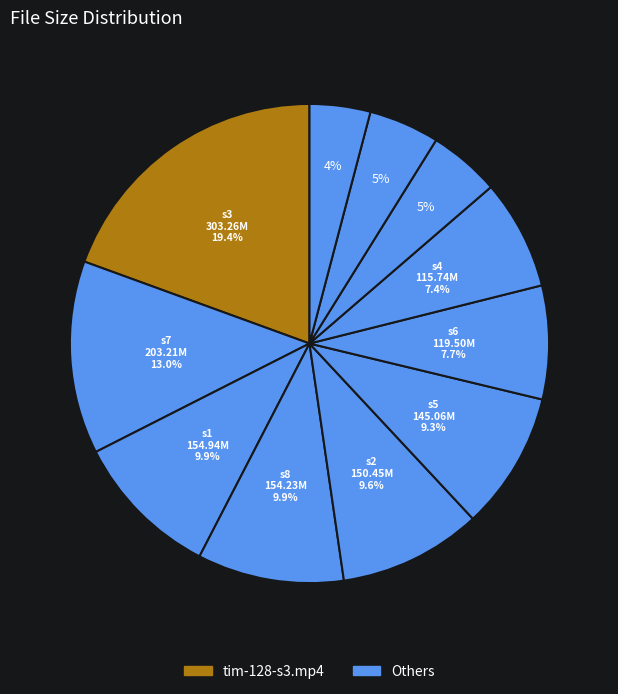

Which slice is the smallest?

tim-128-s11.mp4